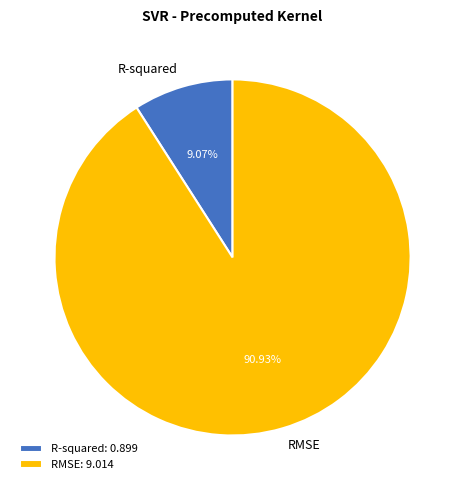

True or false: R-squared accounts for 9% of the total.

True